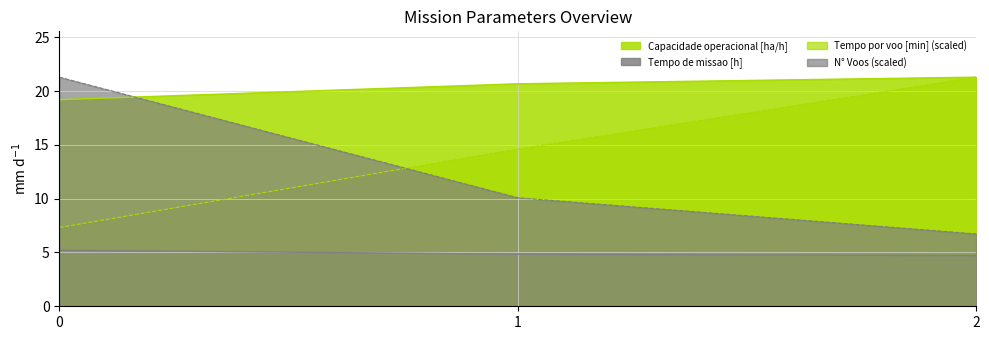

What is the difference between the maximum and minimum values in the Capacidade operacional [ha/h] series?

2.1